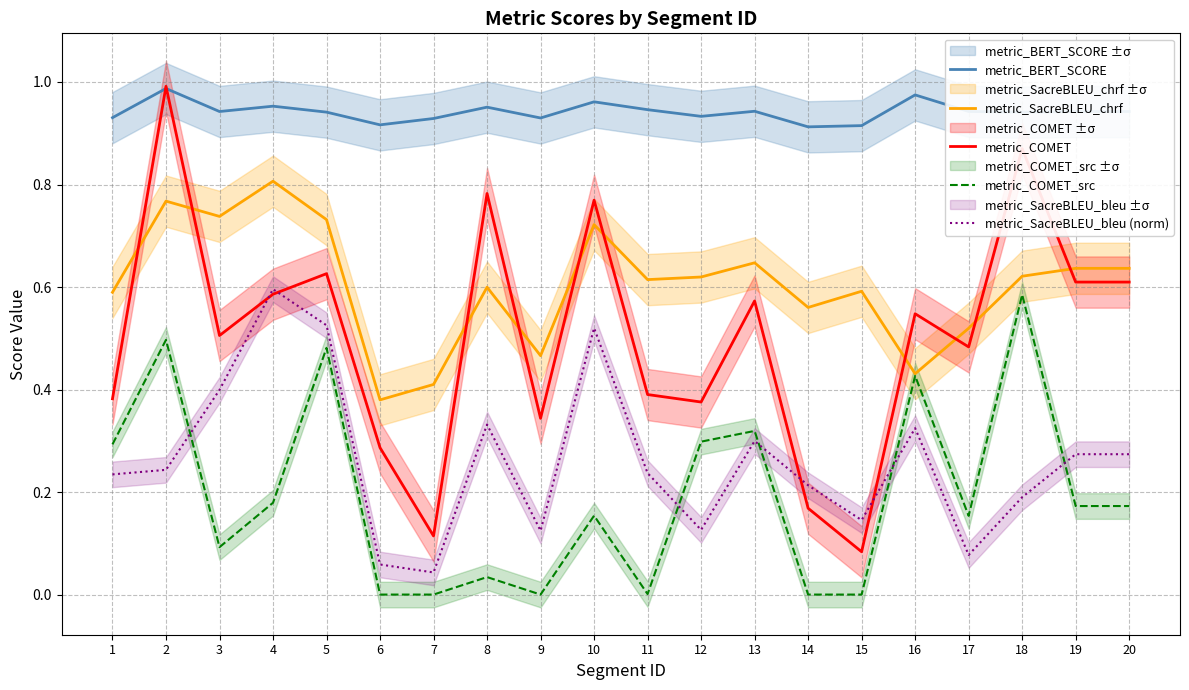

Reading left to right, what are all the values shown in this chart?

metric_BERT_SCORE: 0.9	1.0	0.9	1.0	0.9	0.9	0.9	1.0	0.9	1.0	0.9	0.9	0.9	0.9	0.9	1.0	0.9	0.9	0.9	0.9
metric_SacreBLEU_chrf: 0.6	0.8	0.7	0.8	0.7	0.4	0.4	0.6	0.5	0.7	0.6	0.6	0.6	0.6	0.6	0.4	0.5	0.6	0.6	0.6
metric_COMET: 0.4	1.0	0.5	0.6	0.6	0.3	0.1	0.8	0.3	0.8	0.4	0.4	0.6	0.2	0.1	0.5	0.5	0.9	0.6	0.6
metric_COMET_src: 0.3	0.5	0.1	0.2	0.5	0.0	0.0	0.0	0.0	0.2	0.0	0.3	0.3	0.0	0.0	0.4	0.2	0.6	0.2	0.2
metric_SacreBLEU_bleu (norm): 0.2	0.2	0.4	0.6	0.5	0.1	0.0	0.3	0.1	0.5	0.2	0.1	0.3	0.2	0.1	0.3	0.1	0.2	0.3	0.3